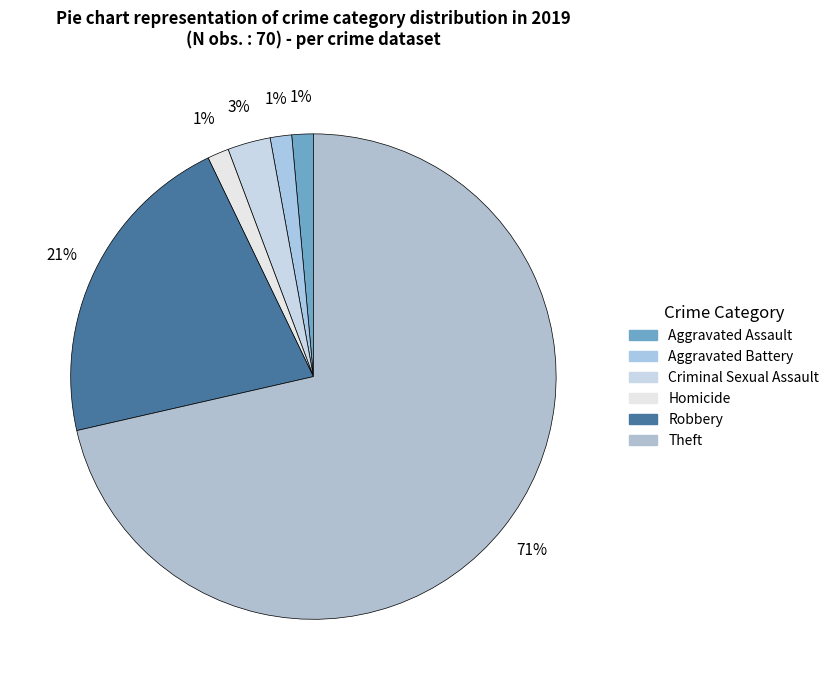

Which has a higher value, Homicide or Theft?

Theft